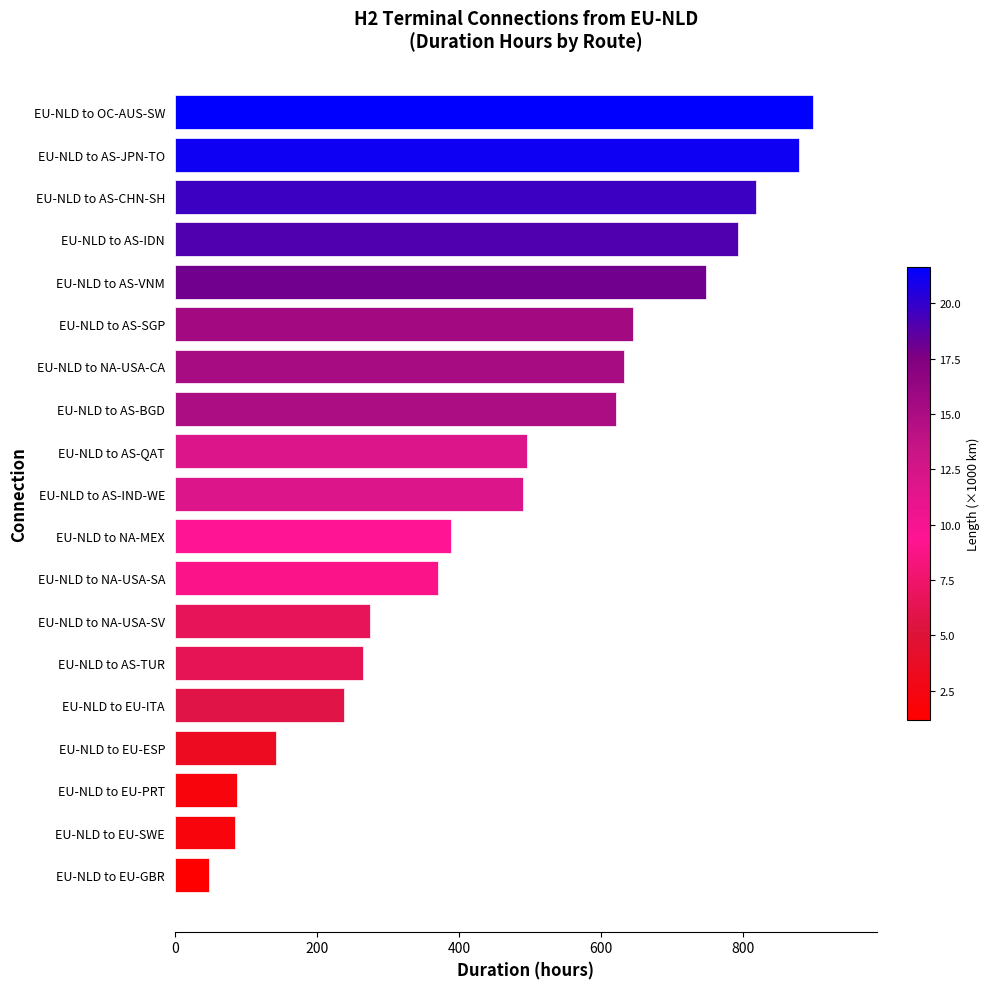

The chart shows a value of 1127.5 at EU-NLD to AS-VNM. True or false?

False